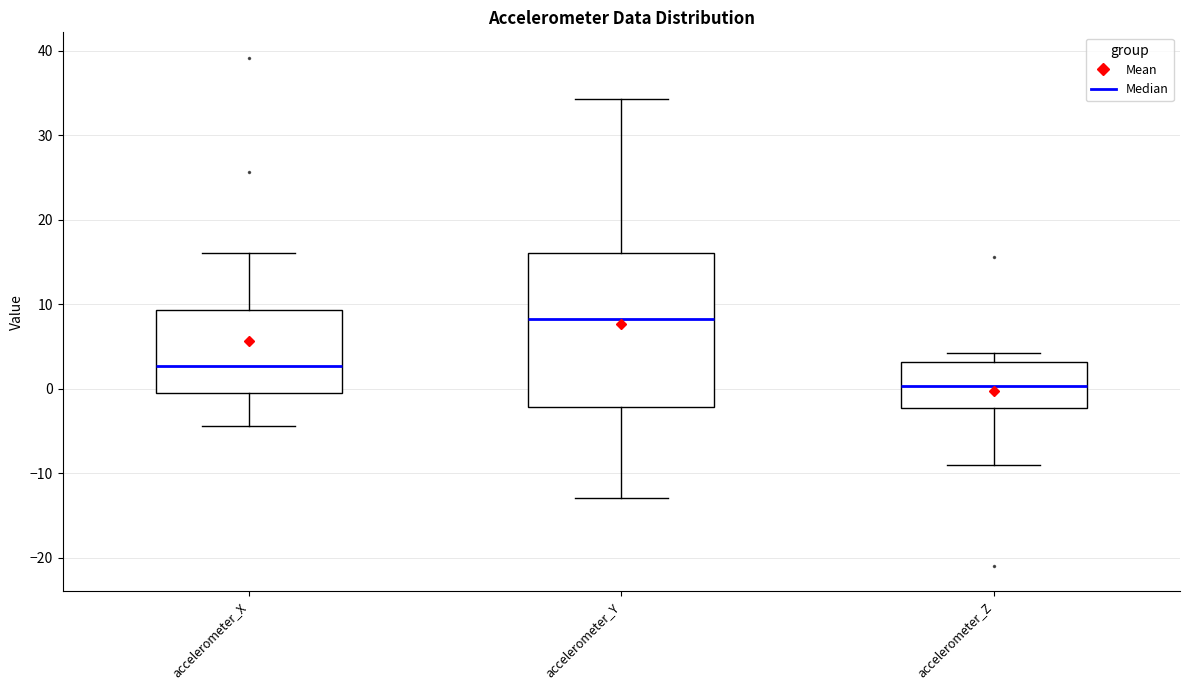

Reading left to right, transcribe this box plot: for each box, give where its median line is, the range the box spans, and where its two whiskers end, as read against the y-axis. The values are not printed on the chart, so give them approximately, as read against the axis.

accelerometer_X: median 3, box -1 to 9, whiskers -4 to 16
accelerometer_Y: median 8, box -2 to 16, whiskers -13 to 34
accelerometer_Z: median 0, box -2 to 3, whiskers -9 to 4